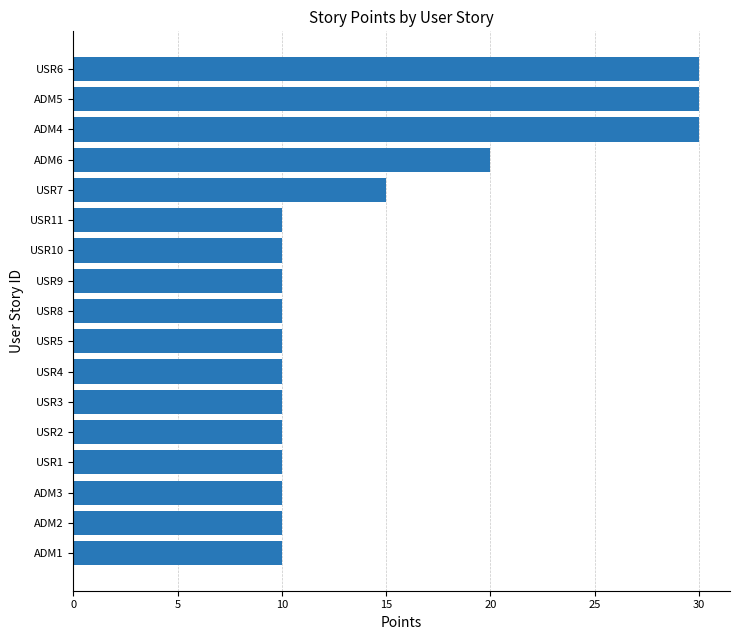

Reading top to bottom, transcribe all the data shown in this chart.

30	30	30	20	15	10	10	10	10	10	10	10	10	10	10	10	10